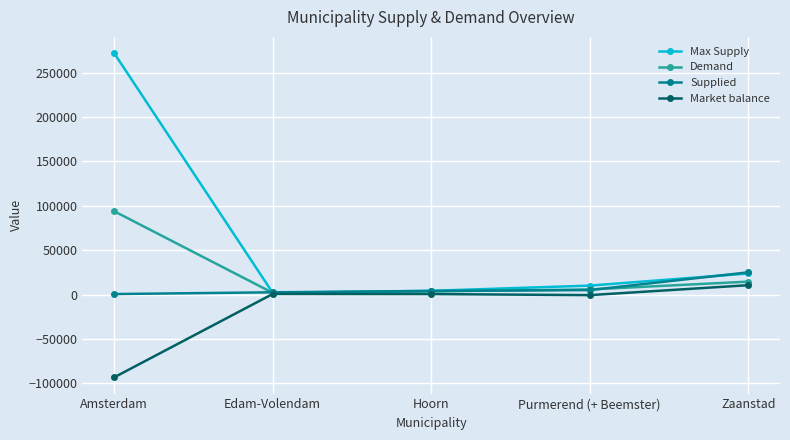

Is it true that Market balance equals 10500 at Zaanstad?

True